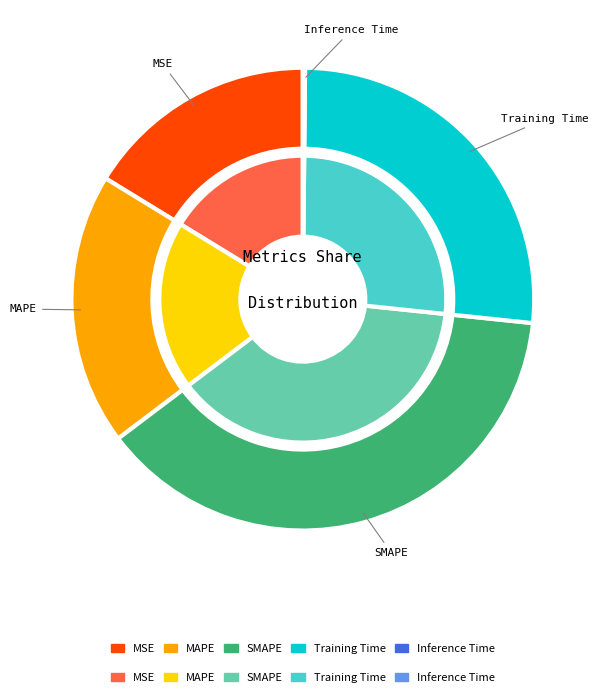

How many slices are in this pie chart?

5